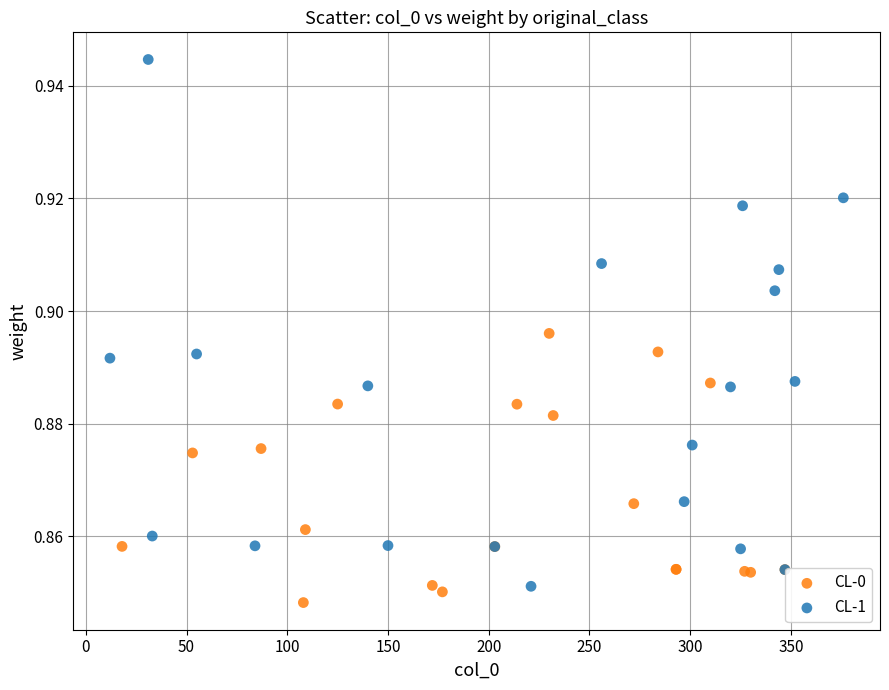

Which series reaches the maximum Y coordinate?

CL-1